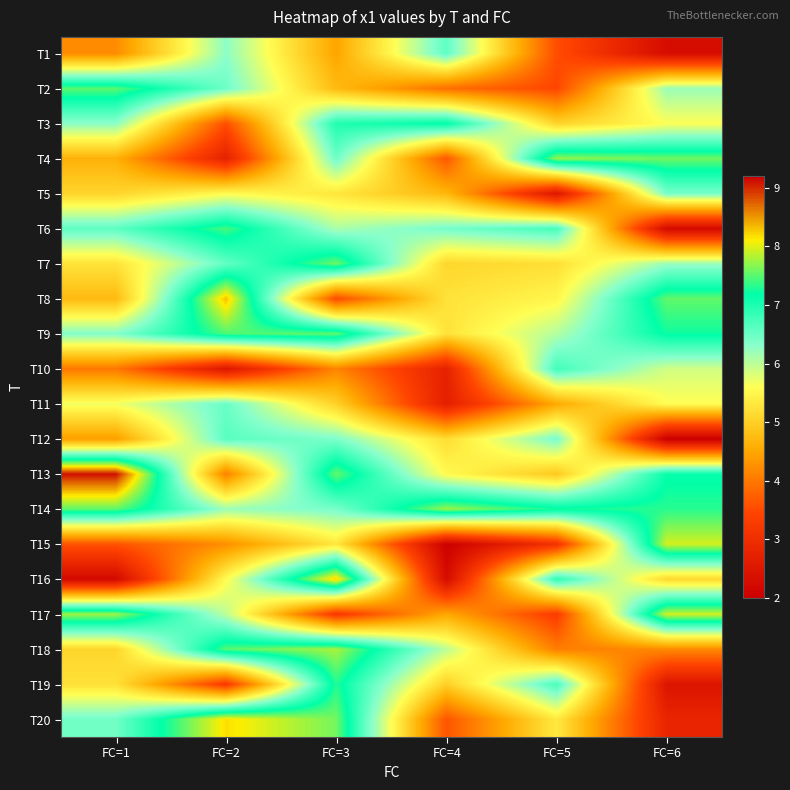

What is the difference between the highest and lowest values at FC=3?

5.1